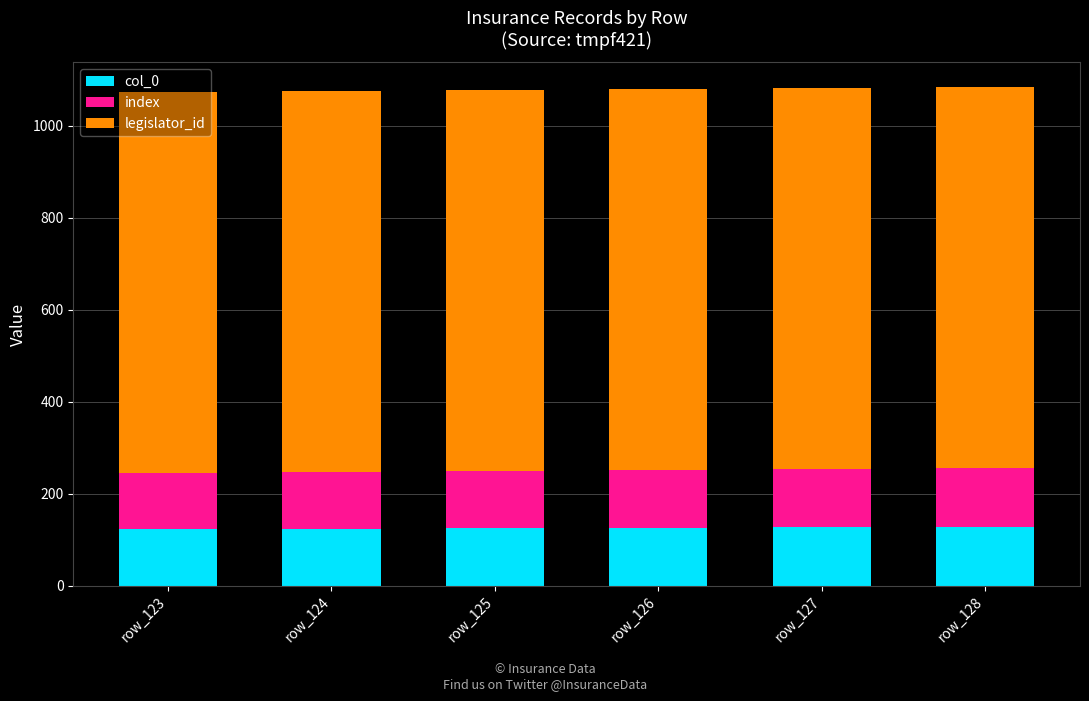

The value of col_0 at row_124 is 45. True or false?

False